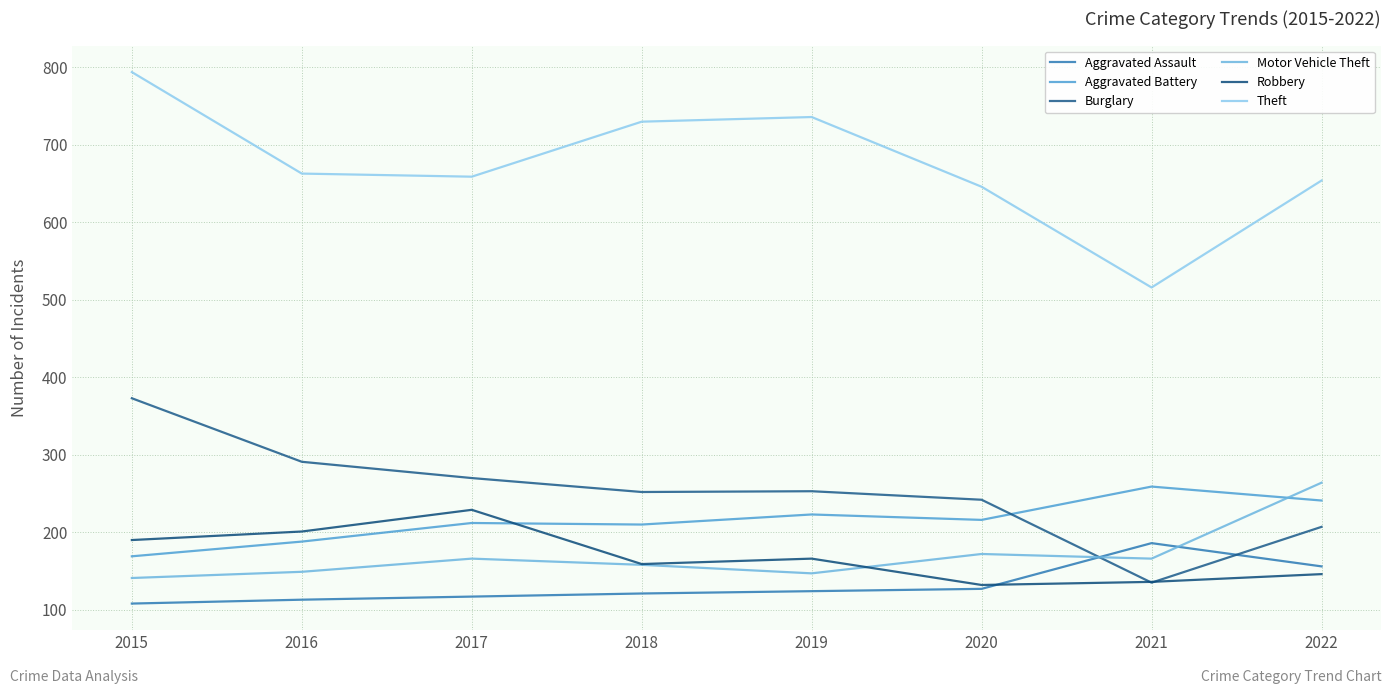

Between which two adjacent categories do Motor Vehicle Theft and Burglary first intersect?

2020 and 2021